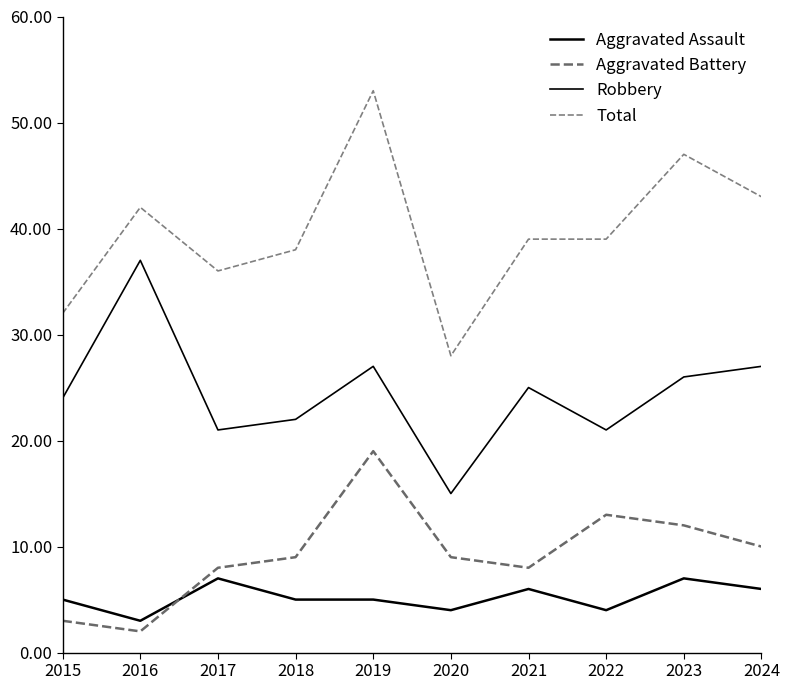

Rank the series by their maximum value, from lowest to highest.

Aggravated Assault, Aggravated Battery, Robbery, Total